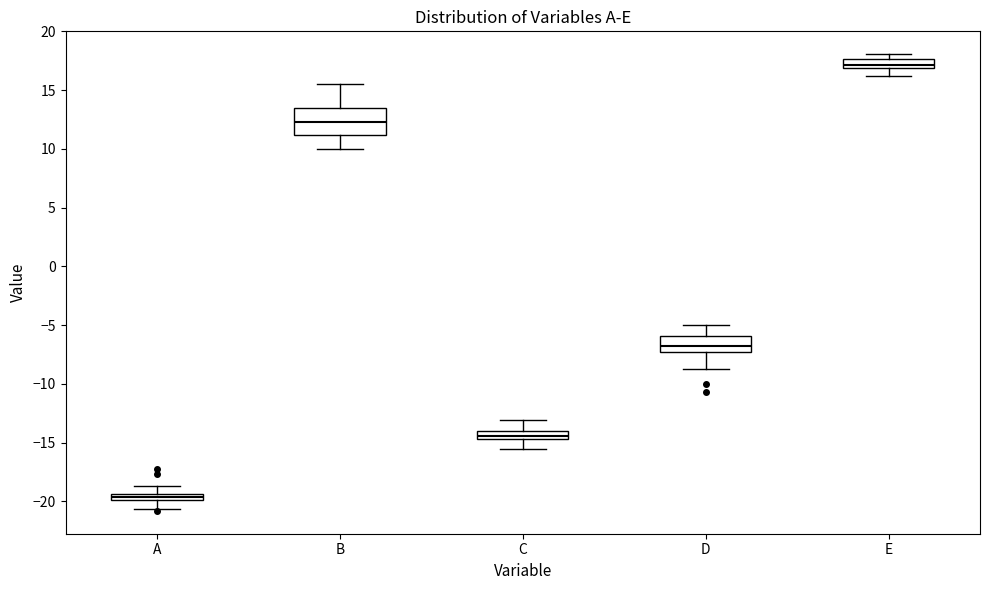

Which box's median line is the highest?

E